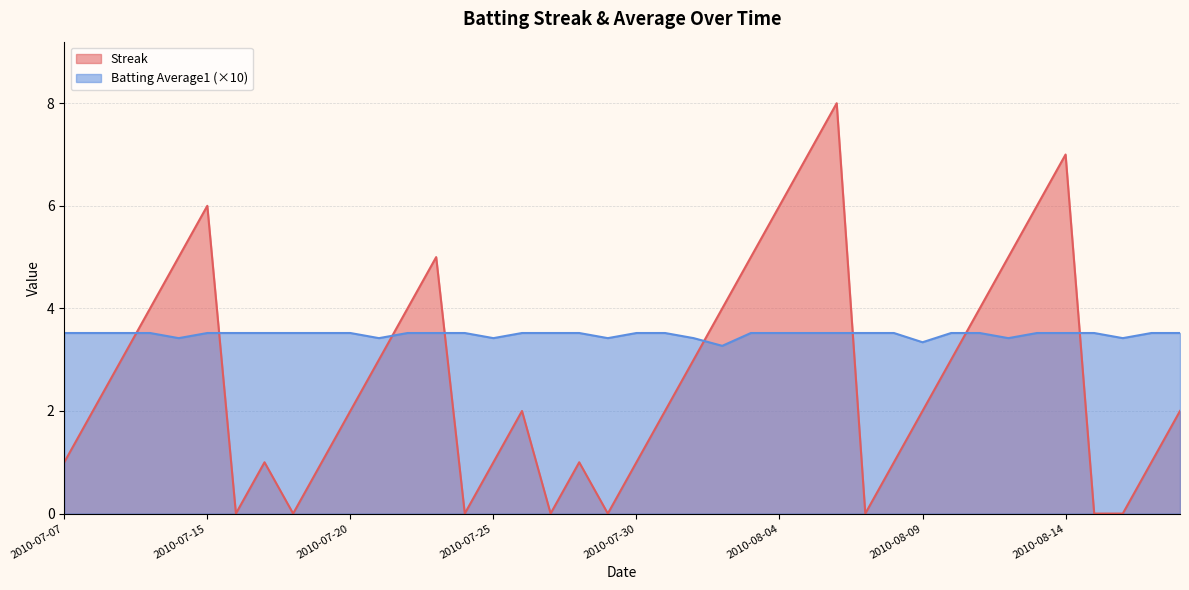

Which series has the largest total across all categories?

Batting Average1 (×10)